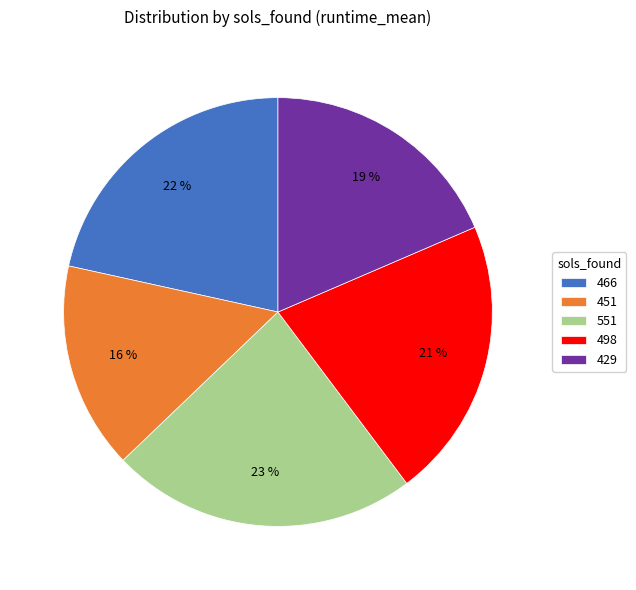

To the nearest percent, what is the combined percentage of 498 and 429?

40%